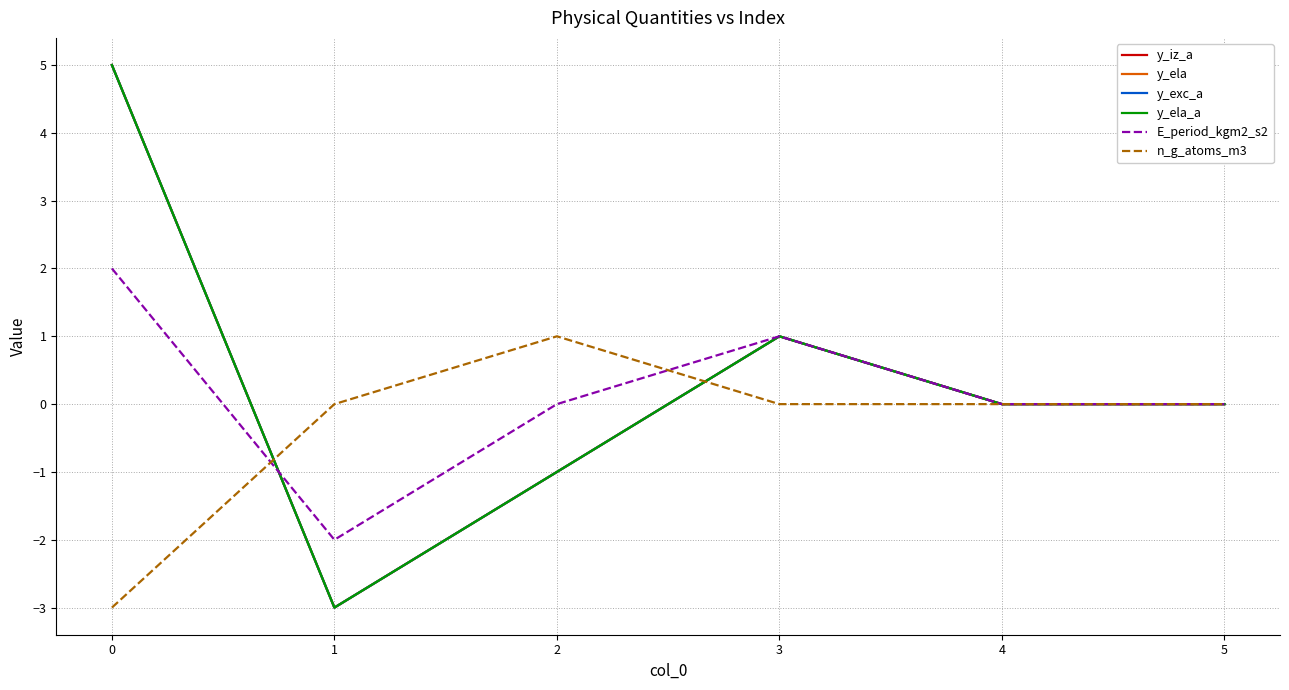

Is this an area chart (filled region under the line)?

No